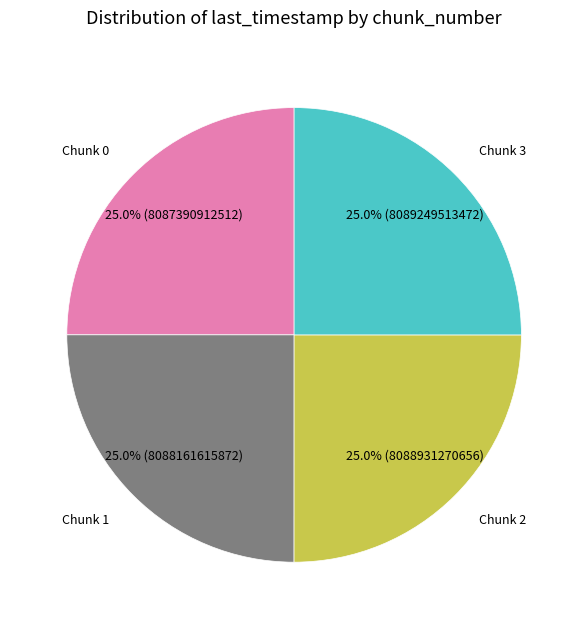

Is there any slice that represents more than half of the pie?

No